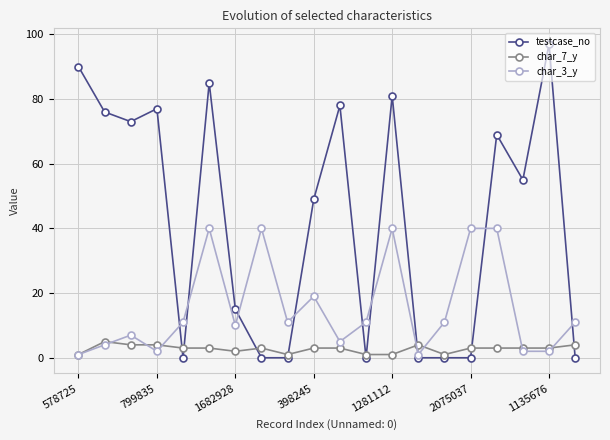

Reading left to right, list all the values displayed in this chart.

testcase_no: 90	76	73	77	0	85	15	0	0	49	78	0	81	0	0	0	69	55	97	0
char_7_y: 1	5	4	4	3	3	2	3	1	3	3	1	1	4	1	3	3	3	3	4
char_3_y: 1	4	7	2	11	40	10	40	11	19	5	11	40	1	11	40	40	2	2	11